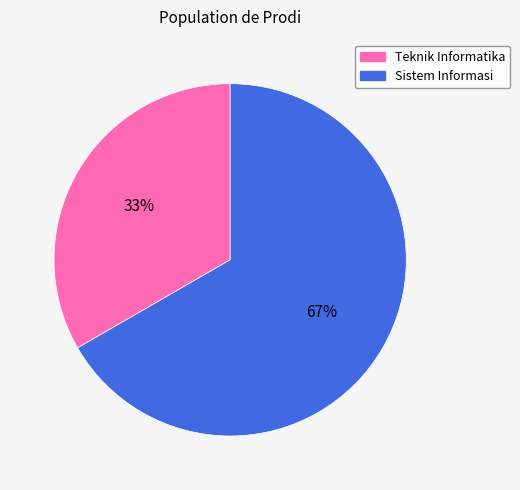

Which category has the smallest portion of the pie?

Teknik Informatika